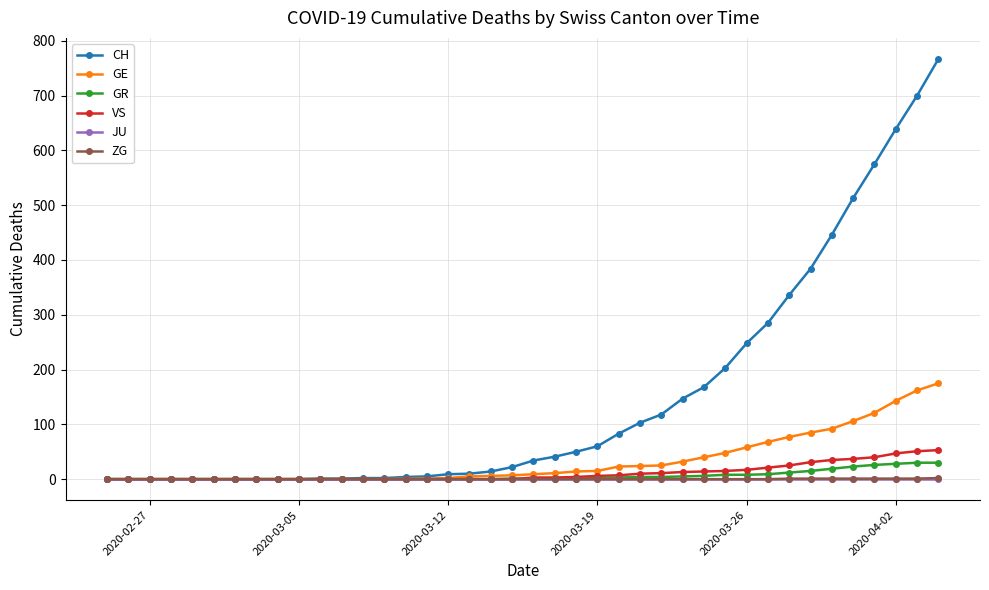

Which series has the largest range (max minus min)?

CH